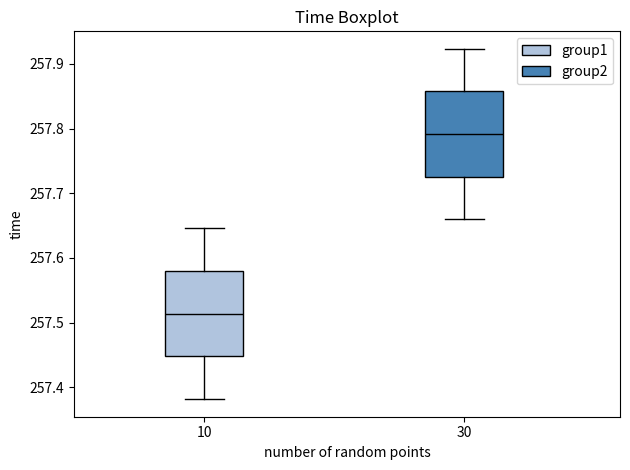

Reading left to right, read every box against the y-axis: the position of its median line, the range the box covers, and the ends of its whiskers. The values are not printed on the chart, so give them approximately, as read against the axis.

10: median 257.51, box 257.45 to 257.58, whiskers 257.38 to 257.65
30: median 257.79, box 257.73 to 257.86, whiskers 257.66 to 257.92